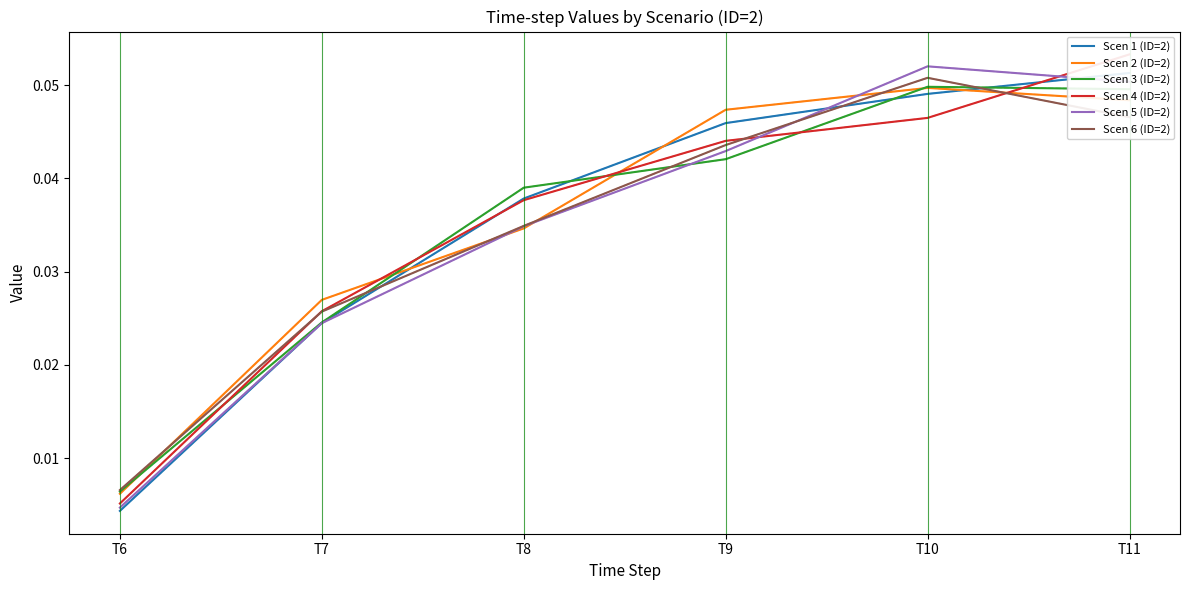

True or false: Scen 6 (ID=2) has a value of 0.0 at T8.

True